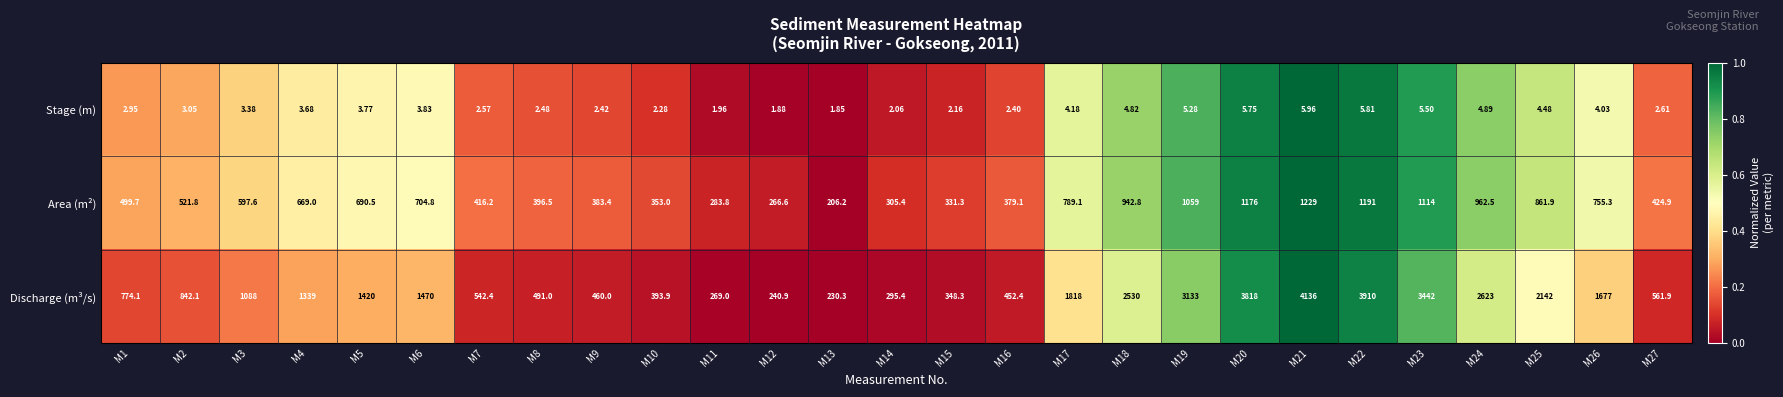

How many series are shown in this chart?

3